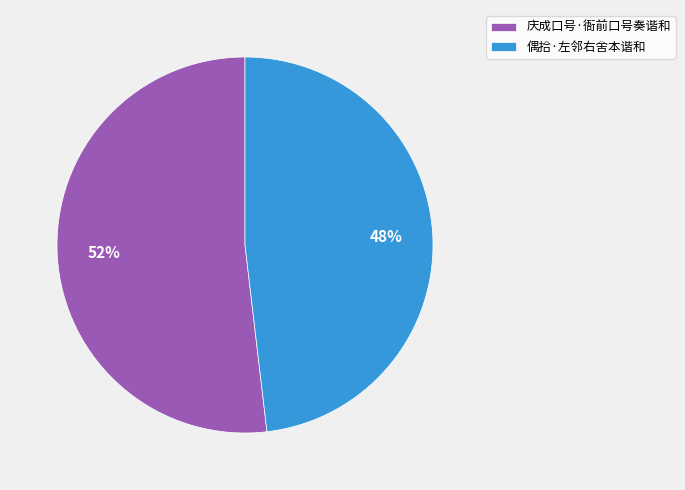

To the nearest percent, what is the difference between the 偶拾·左邻右舍本谐和 and 庆成口号·衙前口号奏谐和 slice percentages?

4%